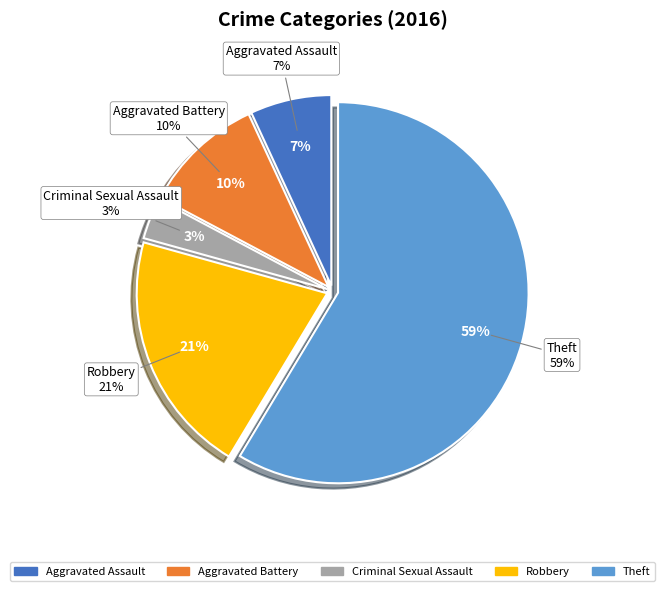

What is the smallest slice in the pie chart?

Criminal Sexual Assault